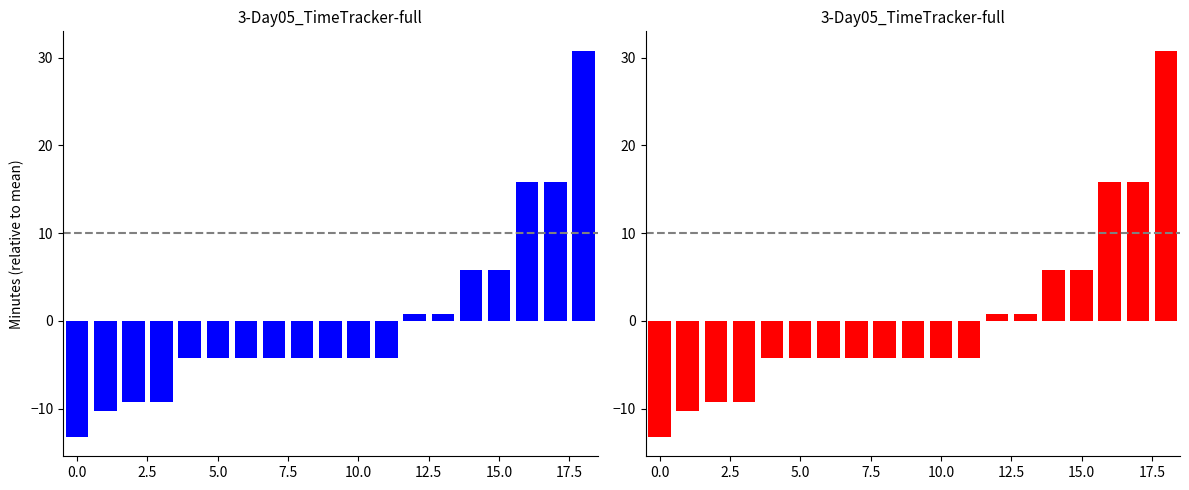

At which label does the data first exceed -4?

12